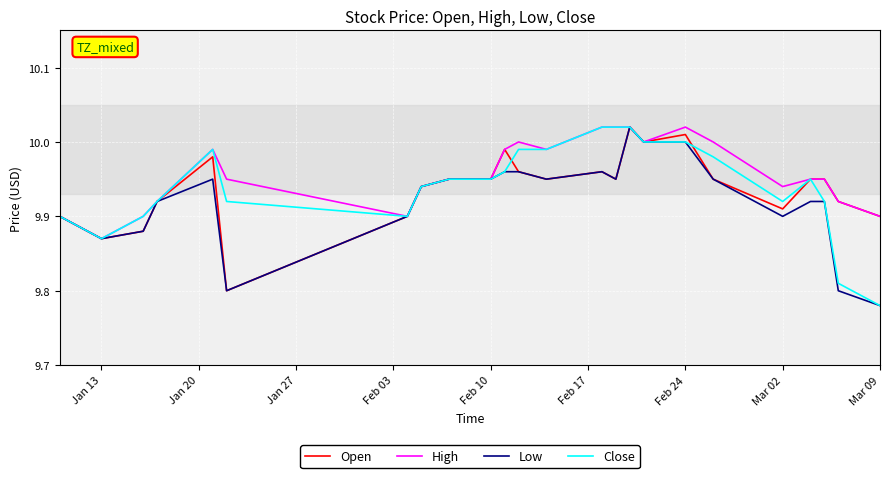

List the series in order of their peak value, highest first.

Open, High, Low, Close